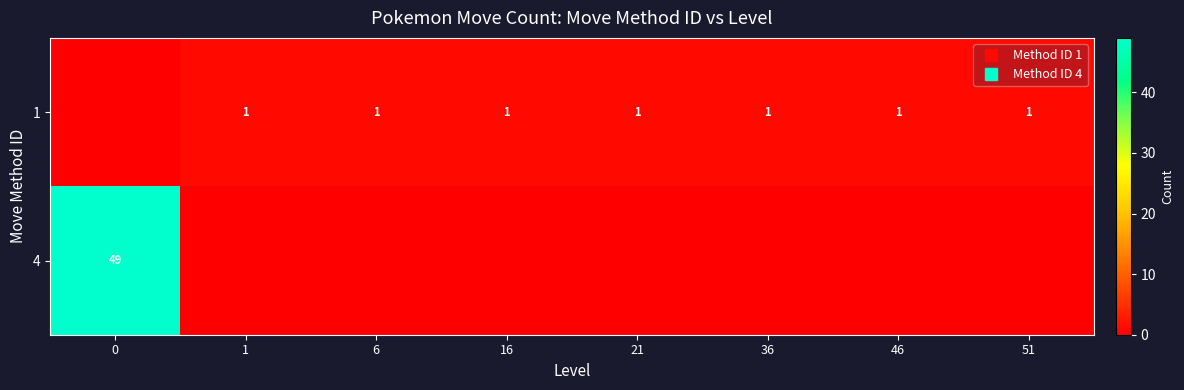

List the series in order of their overall mean, lowest first.

row_0, row_1